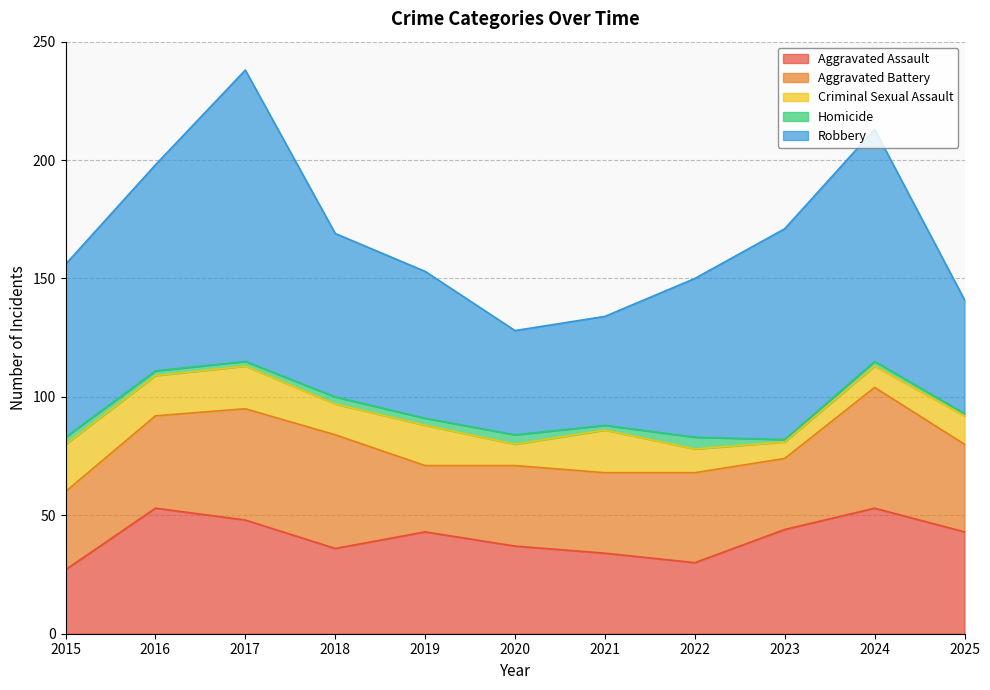

What is the maximum value for Aggravated Battery?

51